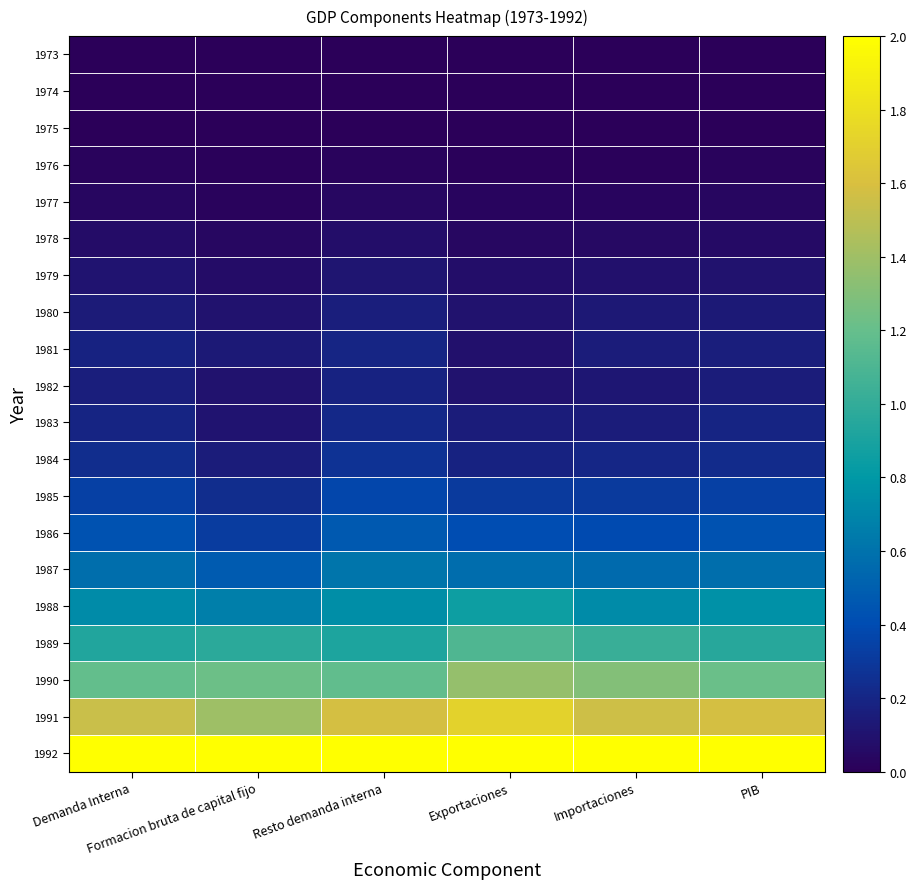

Rank the series at Demanda Interna from lowest to highest value.

1973, 1974, 1975, 1976, 1977, 1978, 1979, 1980, 1982, 1981, 1983, 1984, 1985, 1986, 1987, 1988, 1989, 1990, 1991, 1992